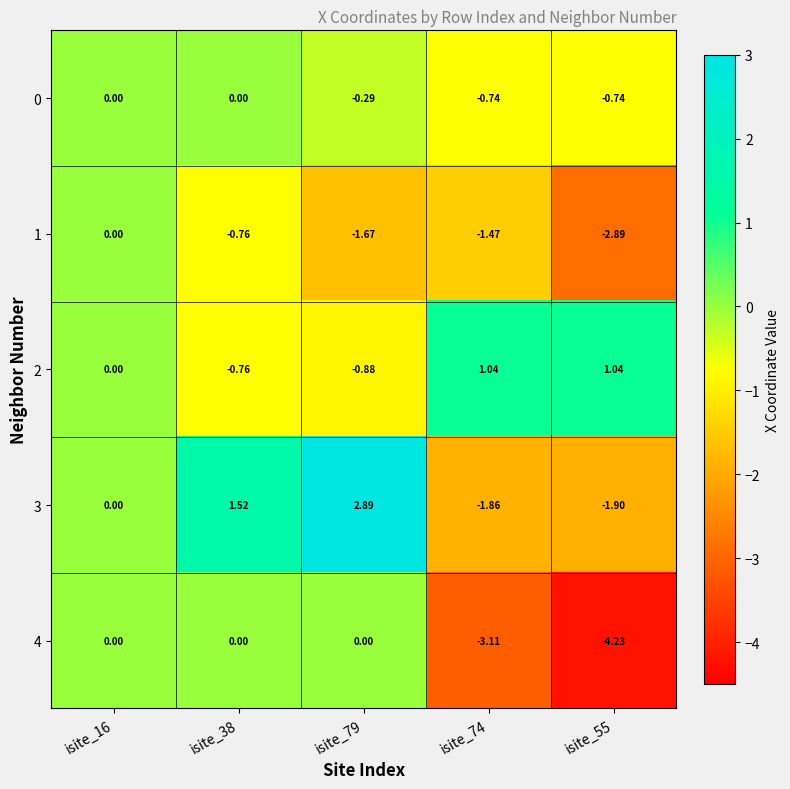

Is the value of 3 at isite_38 greater than the value of 0 at isite_74?

Yes